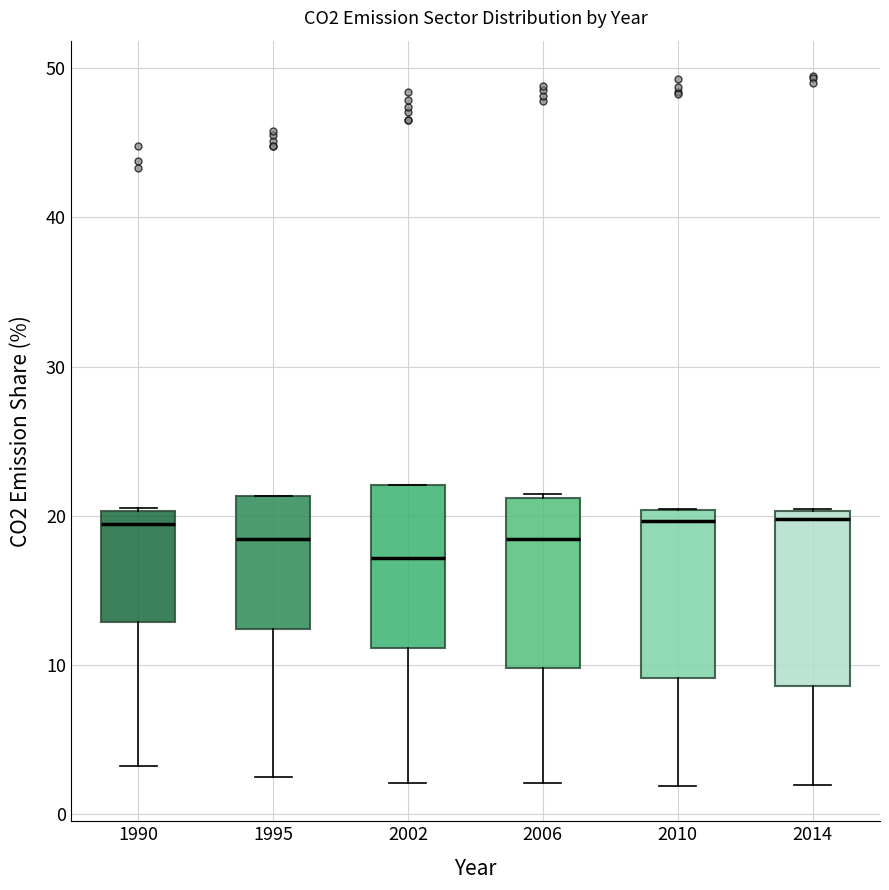

Reading left to right, transcribe this box plot: for each box, give where its median line is, the range the box spans, and where its two whiskers end, as read against the y-axis. The values are not printed on the chart, so give them approximately, as read against the axis.

1990: median 19, box 13 to 20, whiskers 3 to 21
1995: median 18, box 12 to 21, whiskers 2 to 21
2002: median 17, box 11 to 22, whiskers 2 to 22
2006: median 18, box 10 to 21, whiskers 2 to 21
2010: median 20 (just below the box's upper edge), box 9 to 20, whiskers 2 to 20
2014: median 20 (just below the box's upper edge), box 9 to 20, whiskers 2 to 20